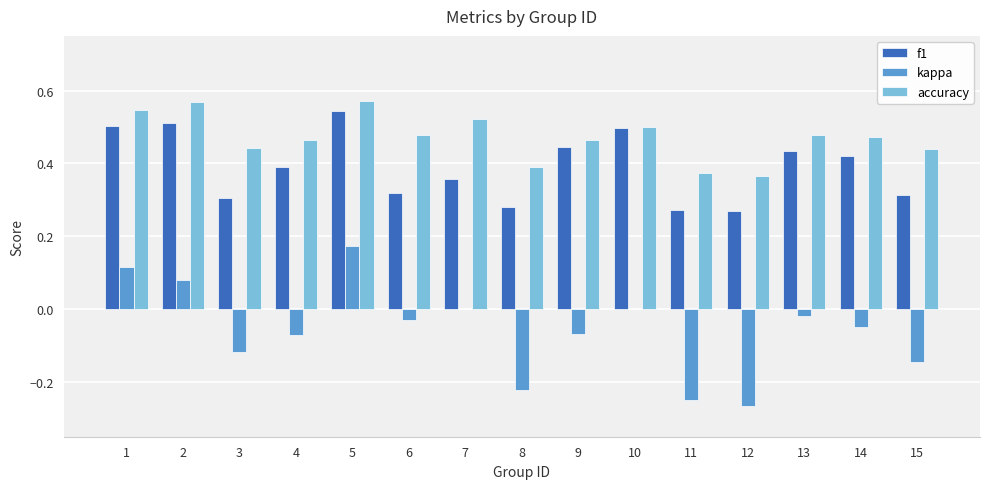

What is the sum of the accuracy values at 3 and 1?

1.0